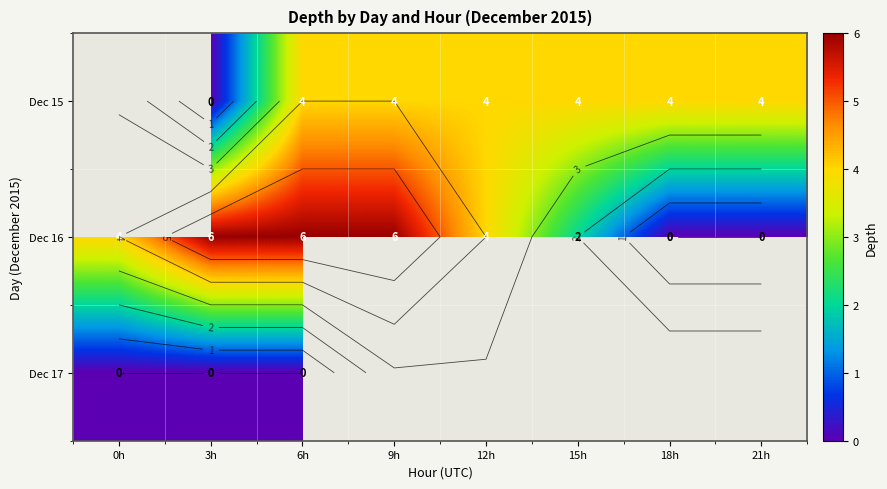

True or false: Dec 16 has a value of 0.7 at 15h.

False